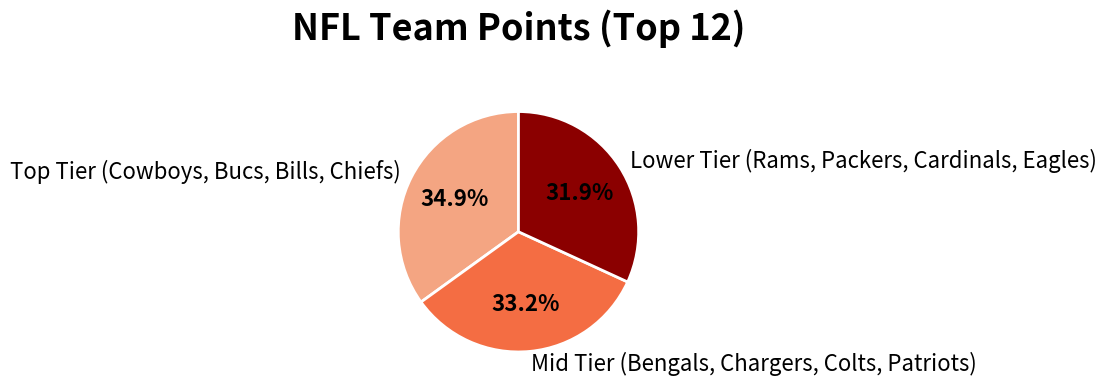

What is the ratio of the value at Mid Tier (Bengals, Chargers, Colts, Patriots) to the value at Lower Tier (Rams, Packers, Cardinals, Eagles)?

1.0